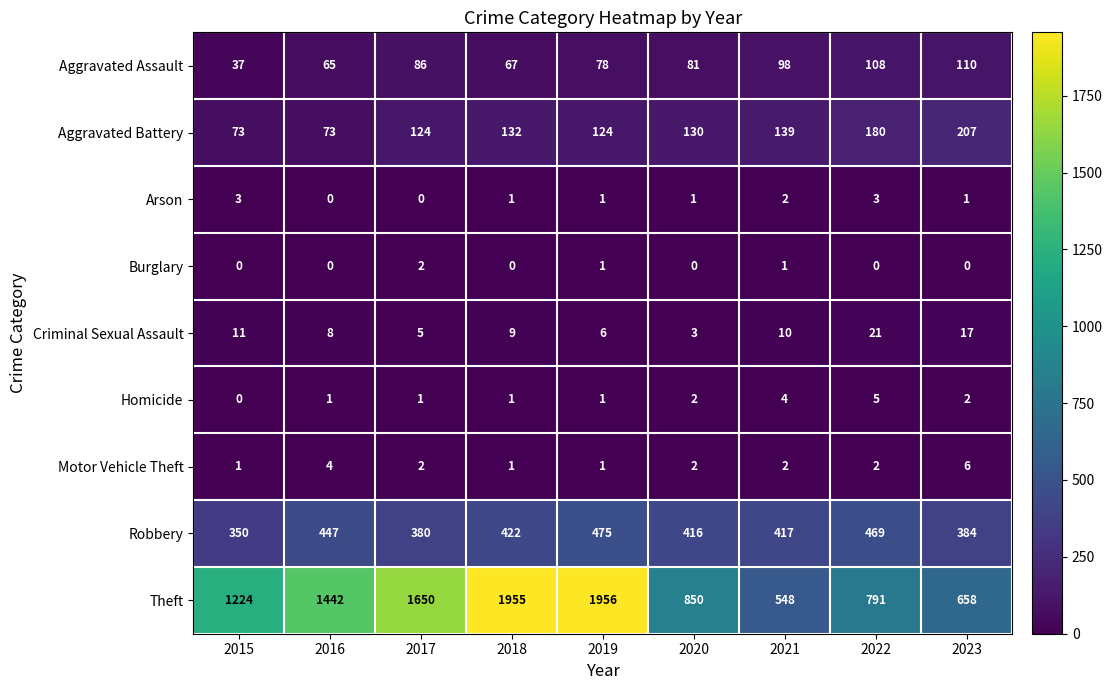

Count the Homicide values in the range 1 to 2.

6